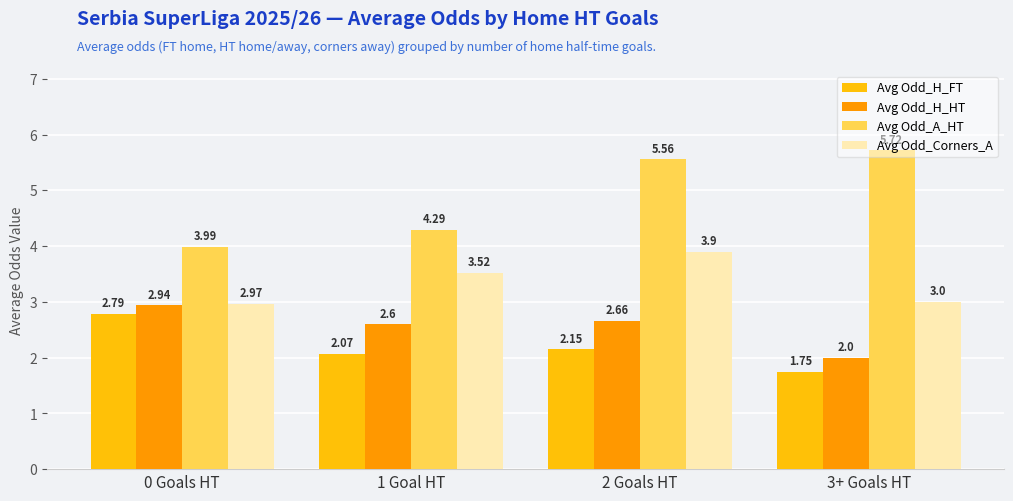

What is the value of the Avg Odd_A_HT bar at the 4th from the left?

5.7